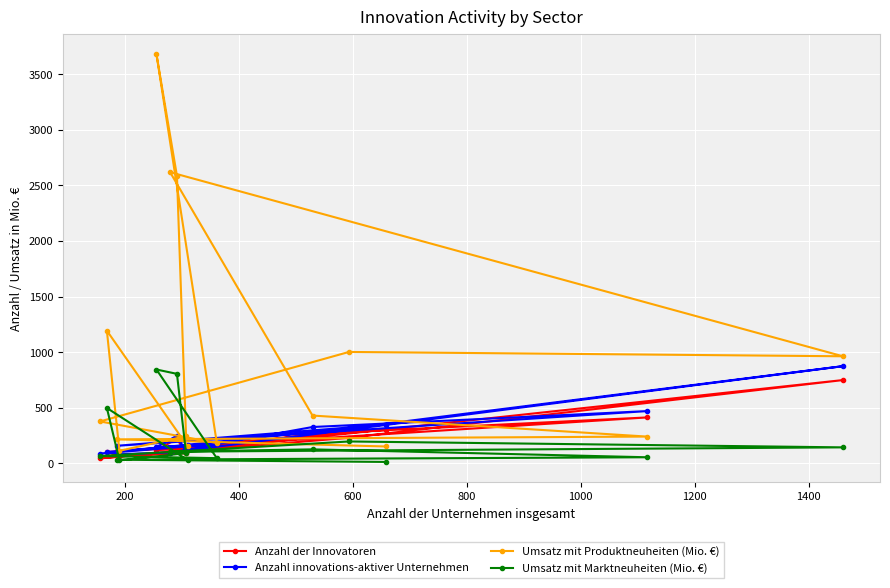

What is the greatest value displayed?

3681